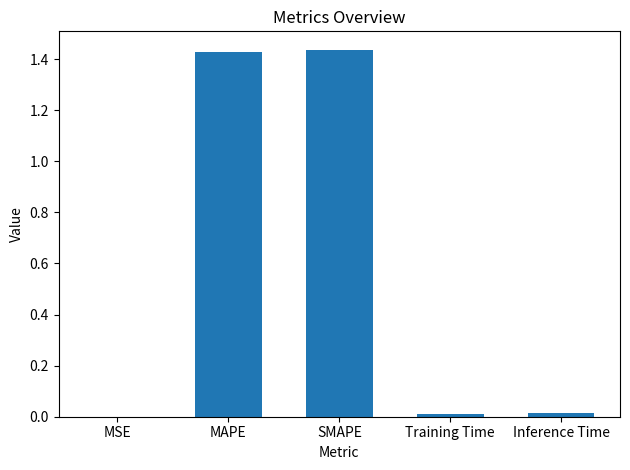

Which has a higher value, SMAPE or Inference Time?

SMAPE